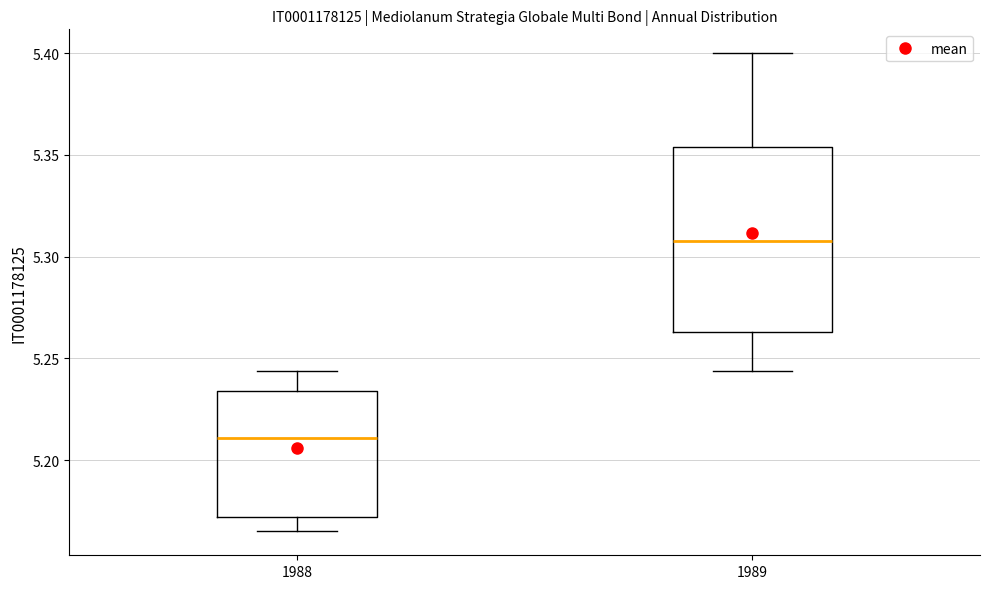

Reading left to right, read every box against the y-axis: the position of its median line, the range the box covers, and the ends of its whiskers. The values are not printed on the chart, so give them approximately, as read against the axis.

1988: median 5.210, box 5.170 to 5.235, whiskers 5.165 to 5.245
1989: median 5.310, box 5.265 to 5.355, whiskers 5.245 to 5.400